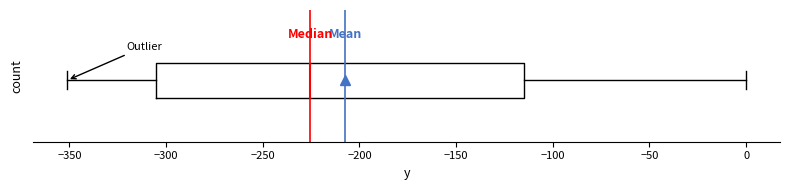

Where is the right edge of the box on the x-axis? The values are not printed on the chart, so give them approximately, as read against the axis.

-115